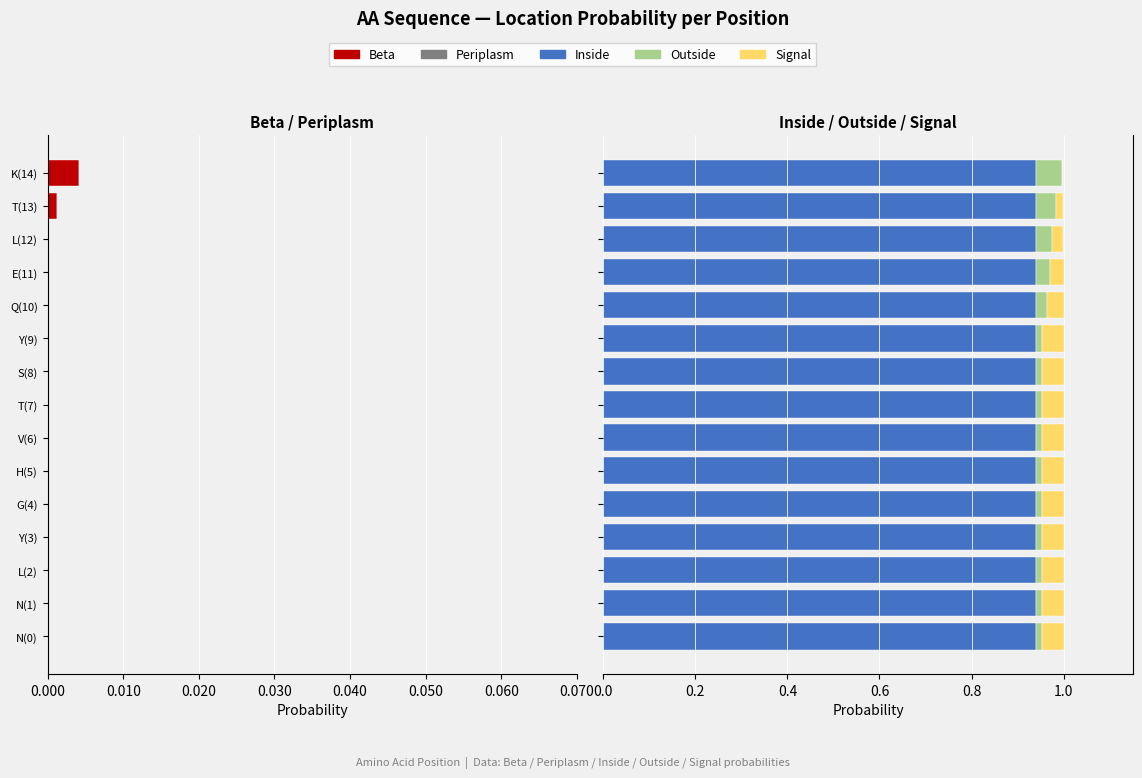

What are all the series names shown in the legend?

Beta, Periplasm, Inside, Outside, Signal